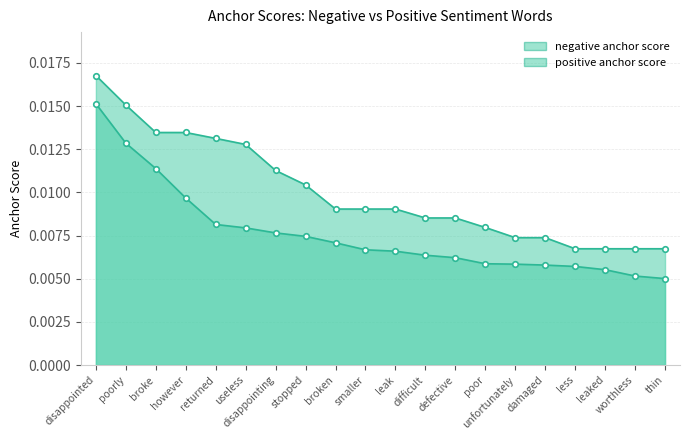

How many series are shown in this chart?

2